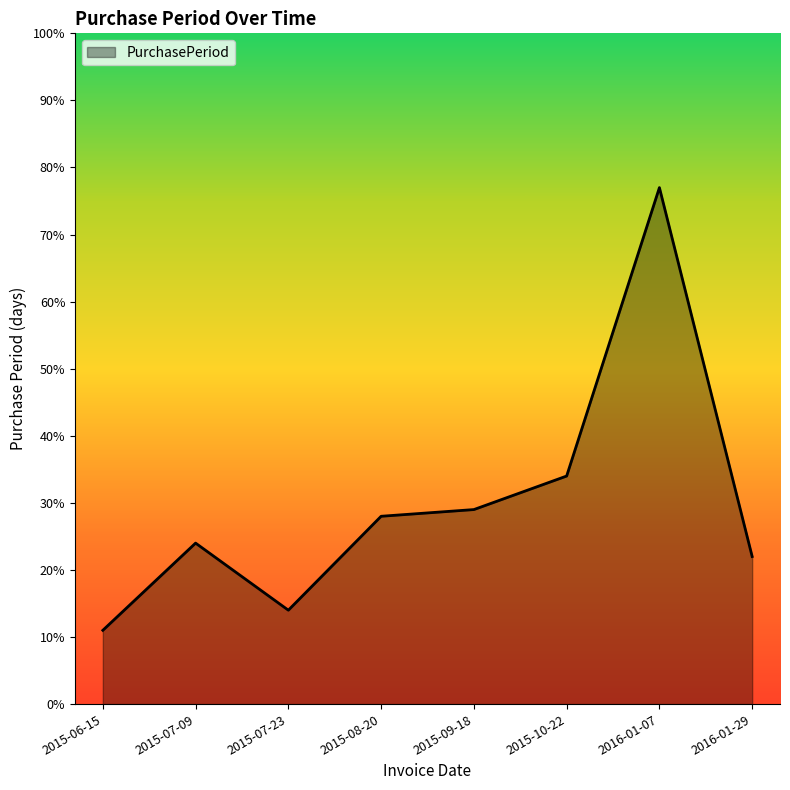

Where is the data nearest to the value 44?

2015-10-22